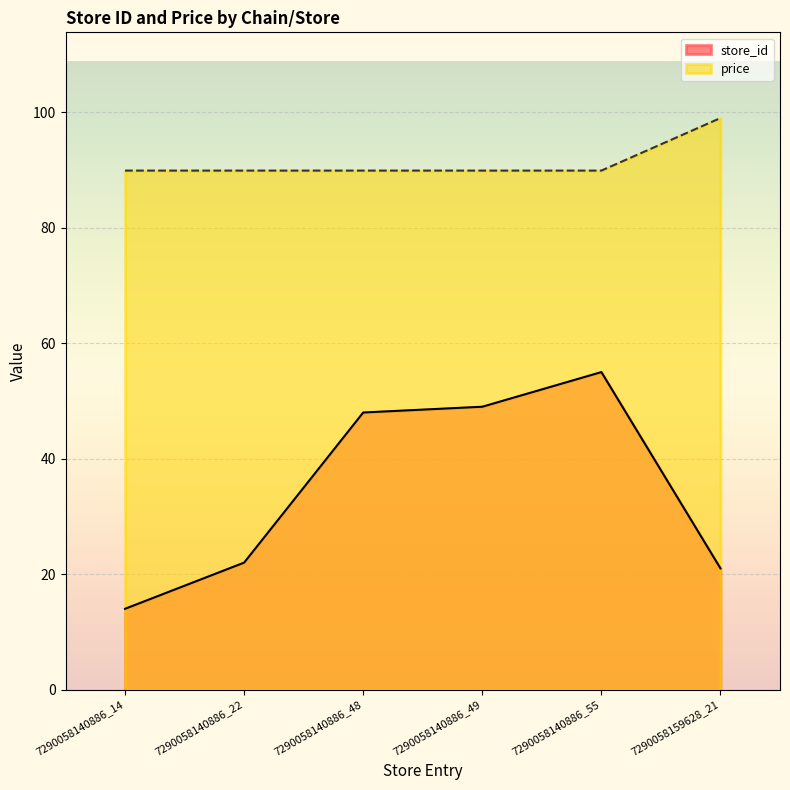

What is the smallest value displayed?

14.0